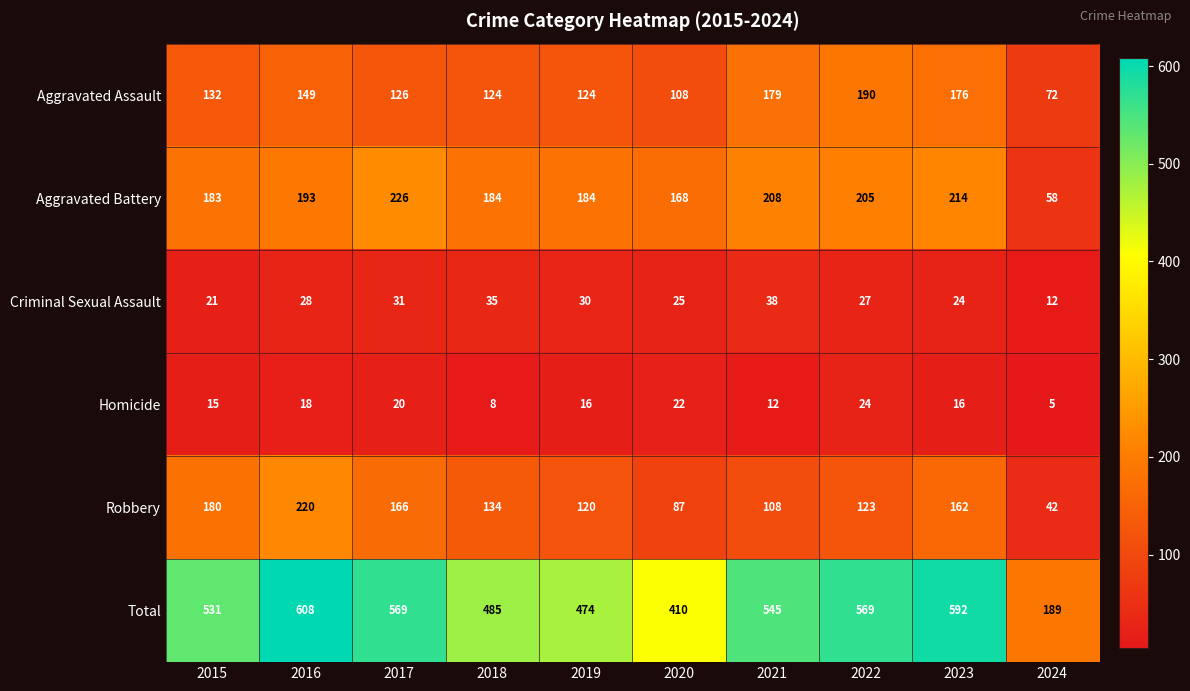

List the series in order of their peak value, highest first.

Total, Aggravated Battery, Robbery, Aggravated Assault, Criminal Sexual Assault, Homicide